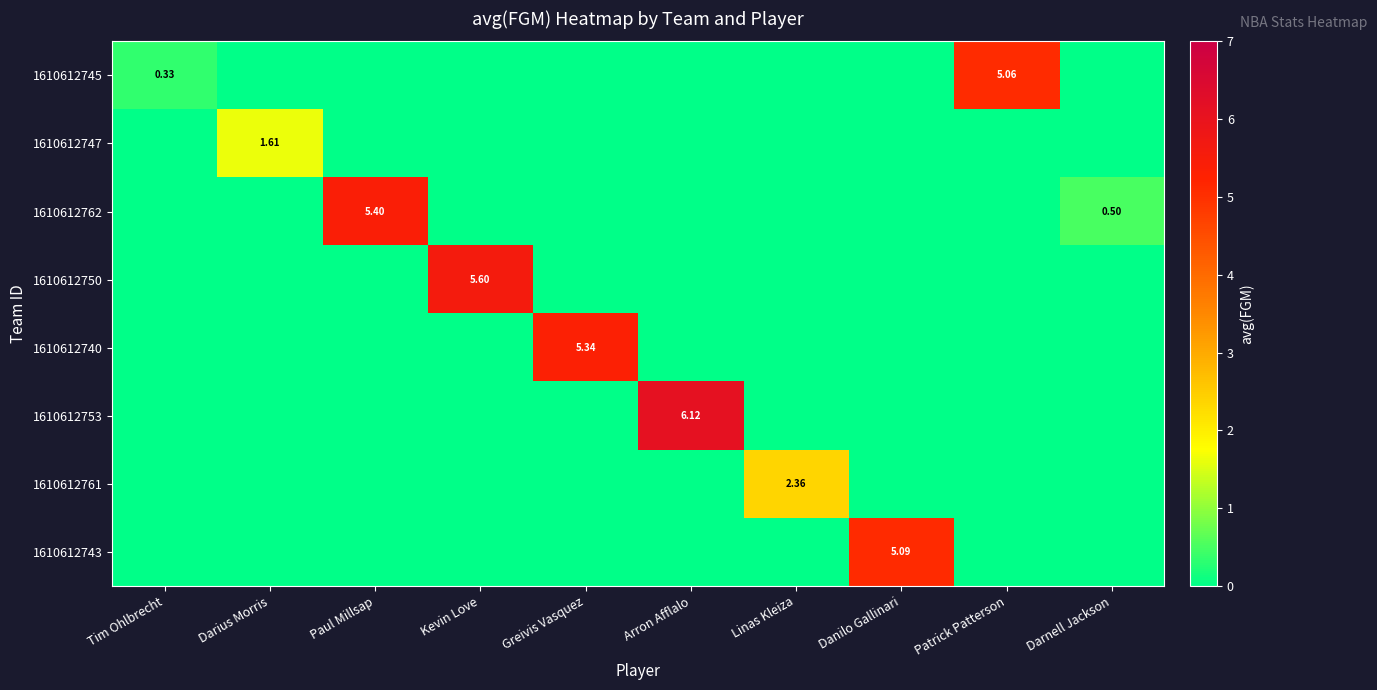

Which series has the largest range (max minus min)?

1610612753